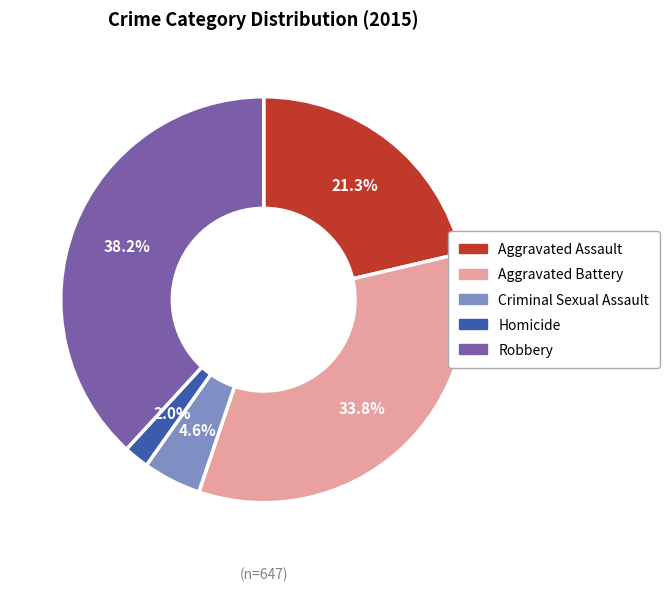

What percentage is the Robbery slice, to the nearest percent?

38%